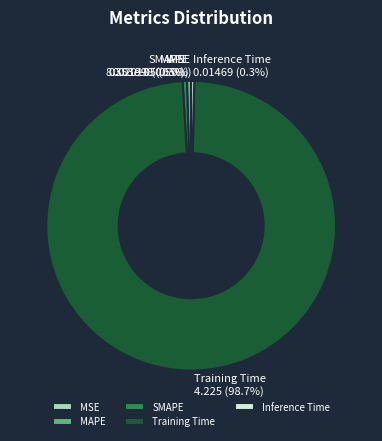

To the nearest percent, what is the combined percentage of SMAPE and Inference Time?

1%